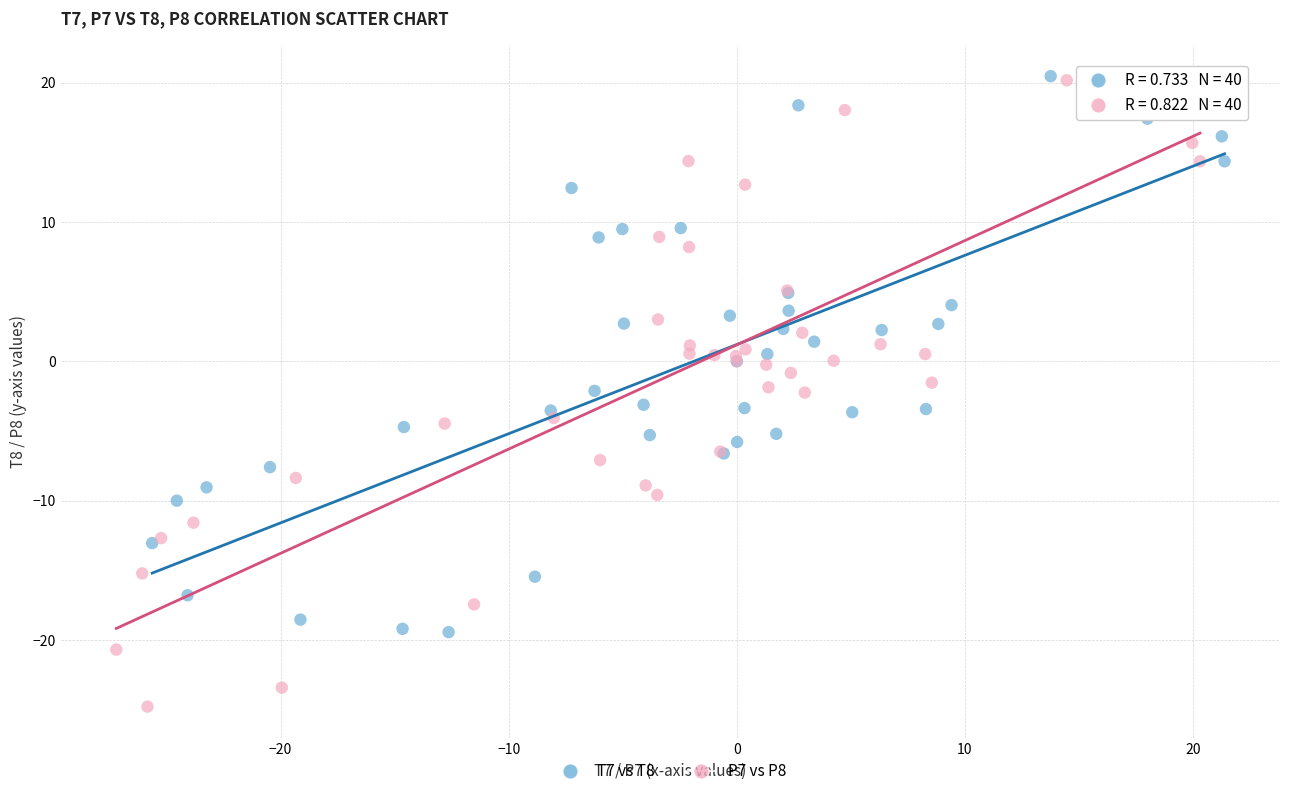

Which series has the widest spread of Y values?

P7 vs P8